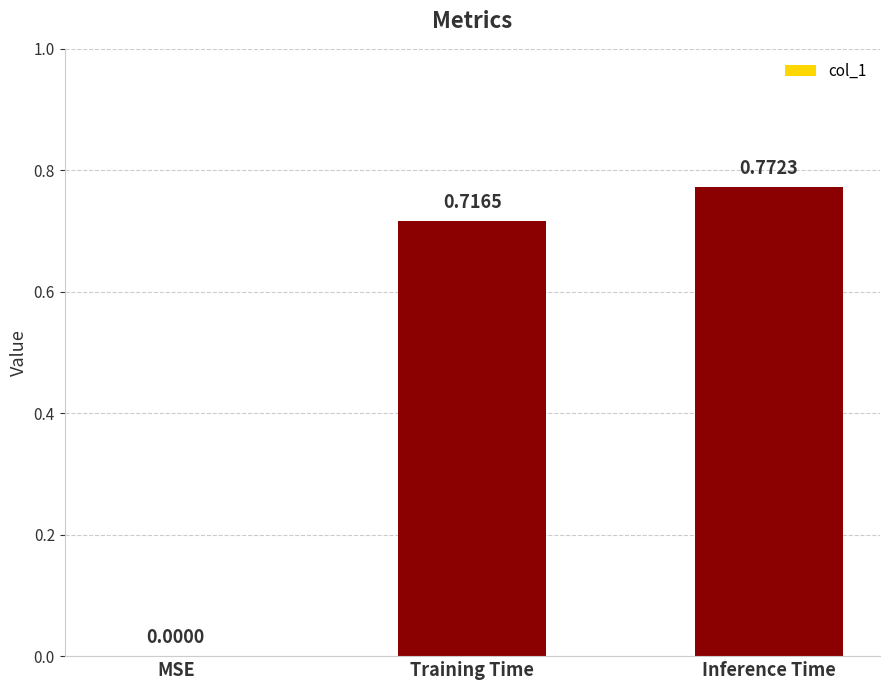

How many values are above zero?

2